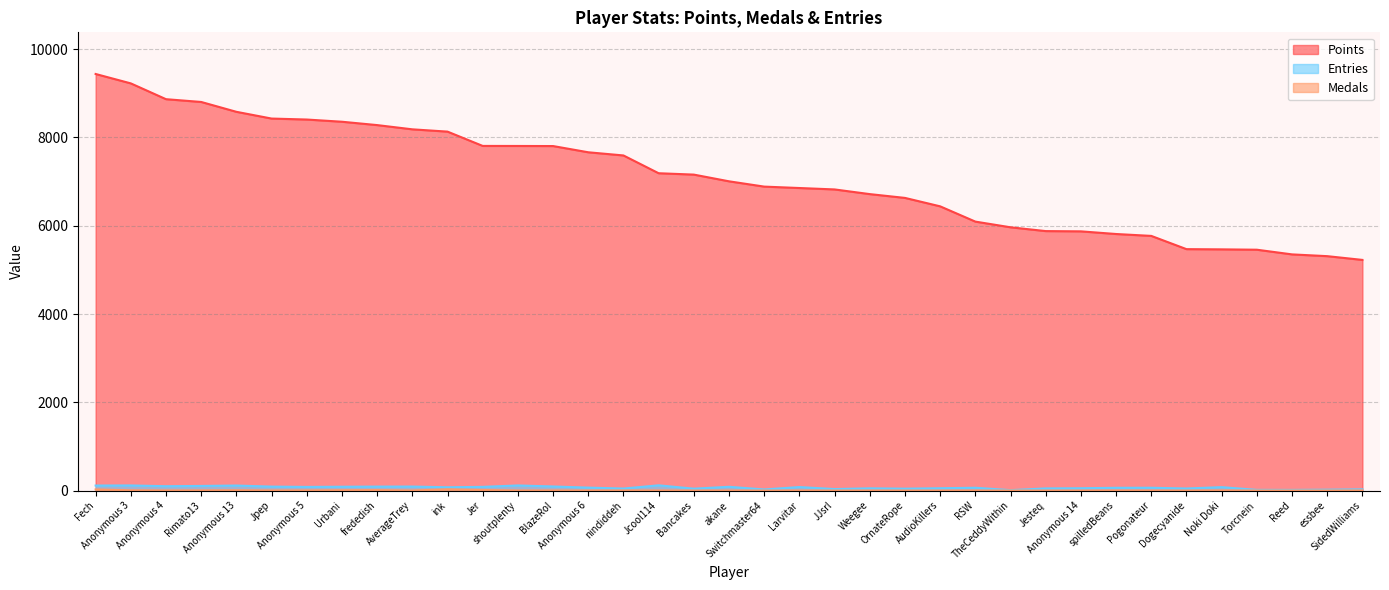

Is it true that Medals equals 2 at spilledBeans?

False